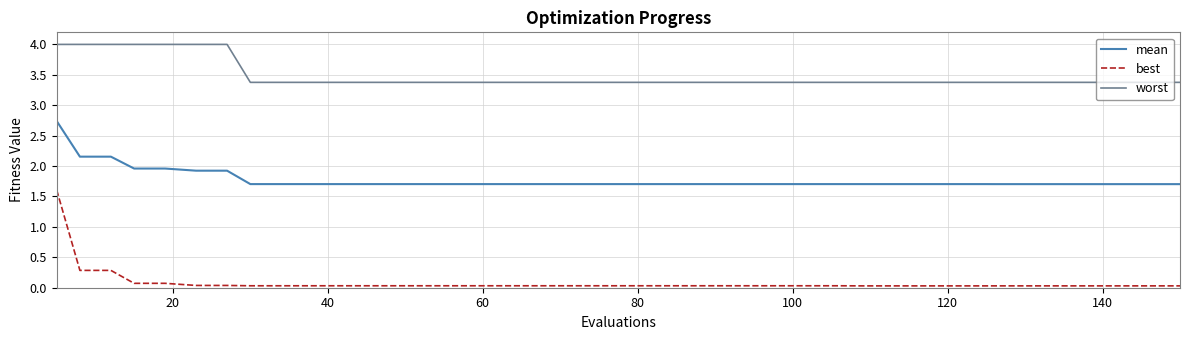

Which series has the largest range (max minus min)?

best